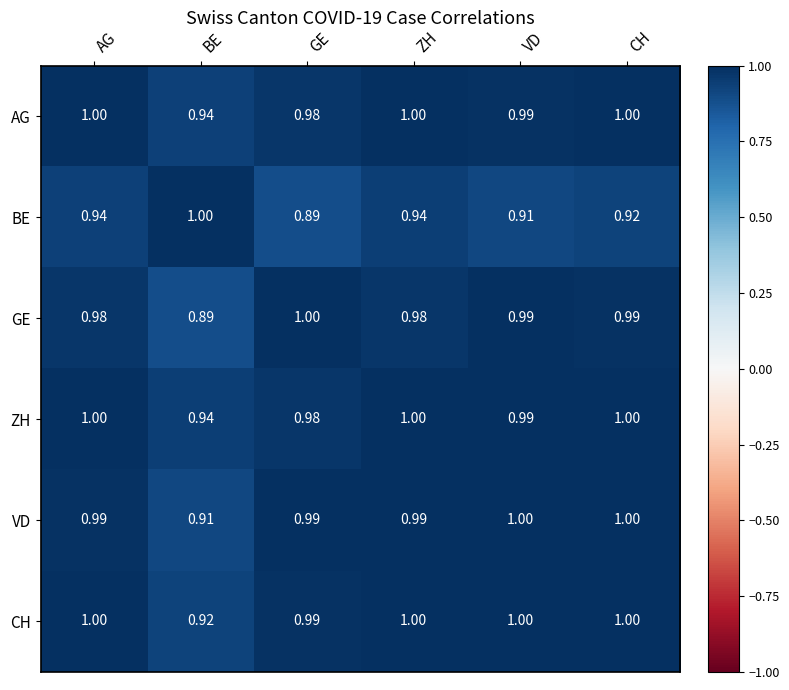

At which label does VD reach its minimum?

BE